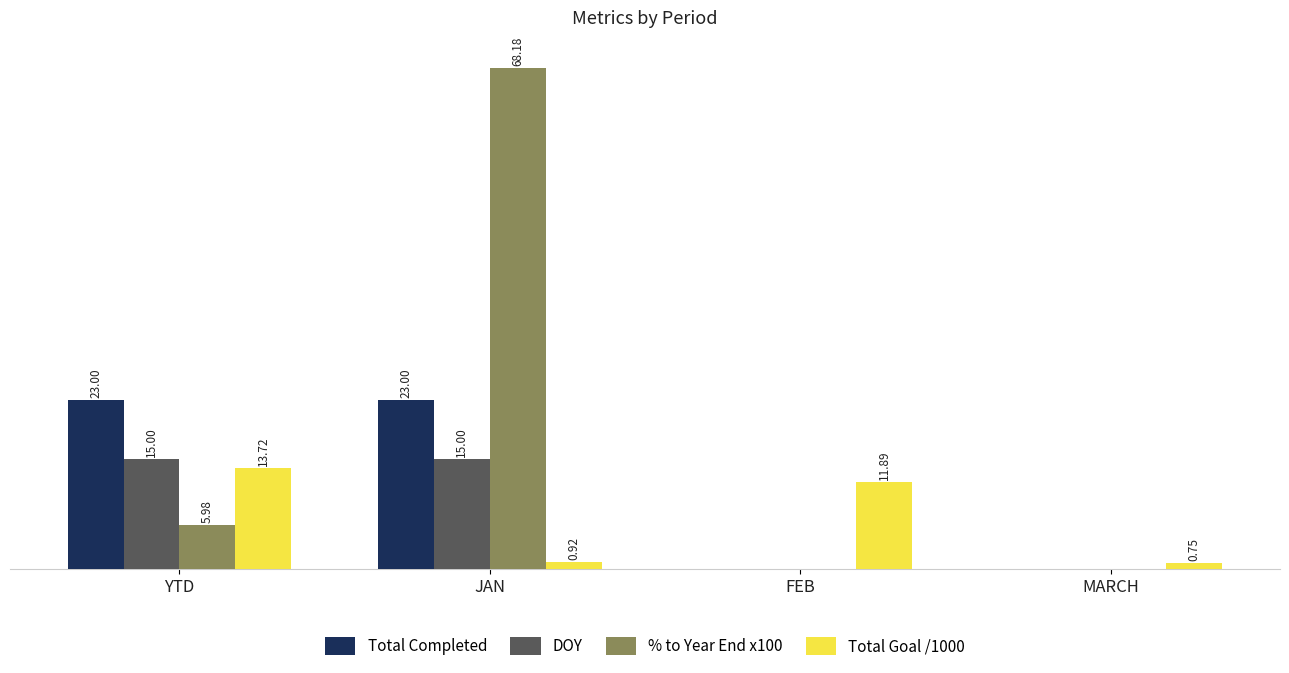

Which series changed the most between YTD and MARCH?

Total Completed